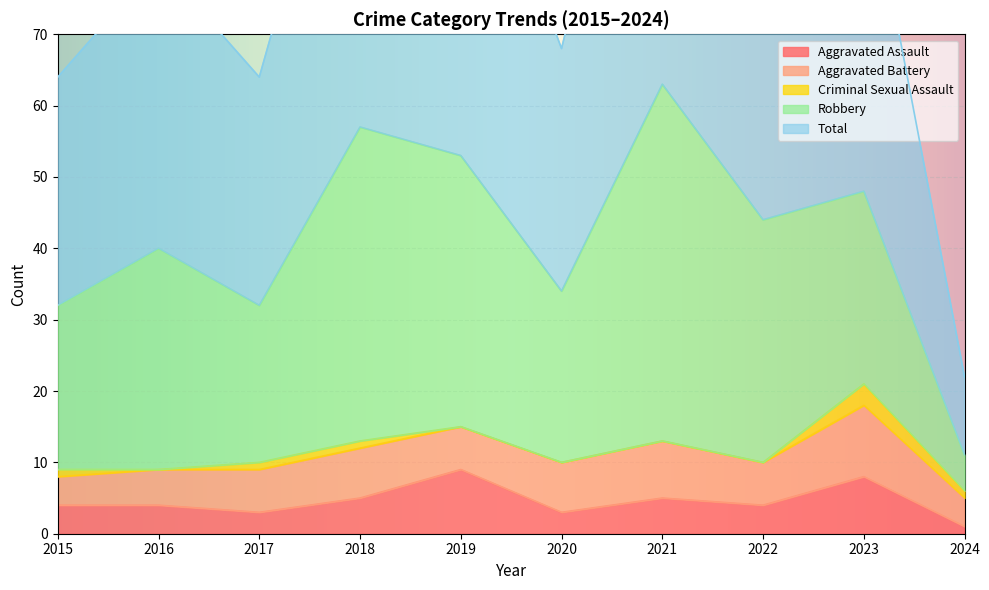

True or false: Robbery and Total intersect in this chart.

False